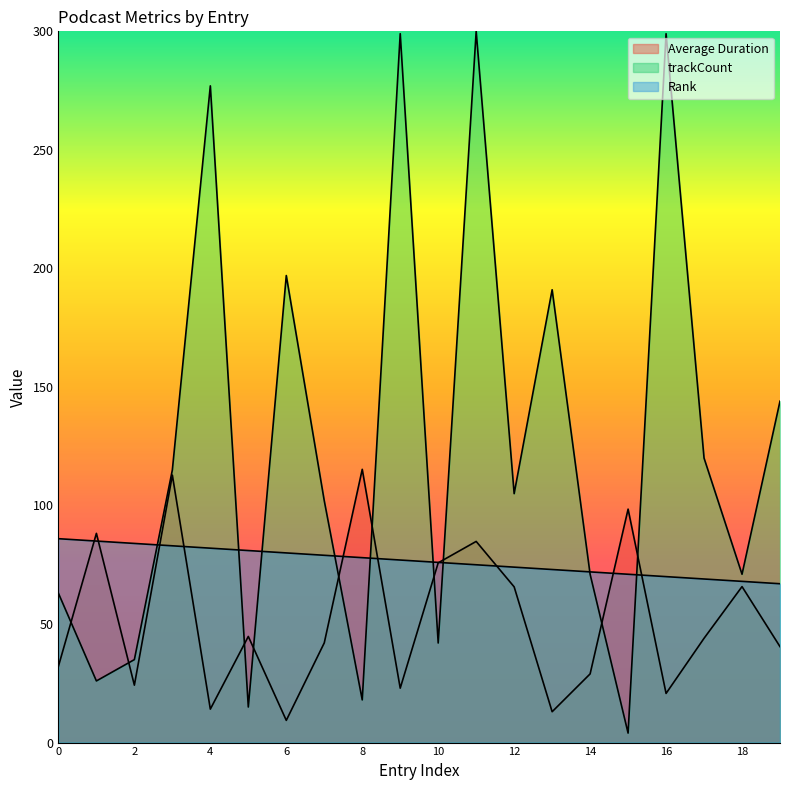

The value of Rank at 5 is 81.0. True or false?

True